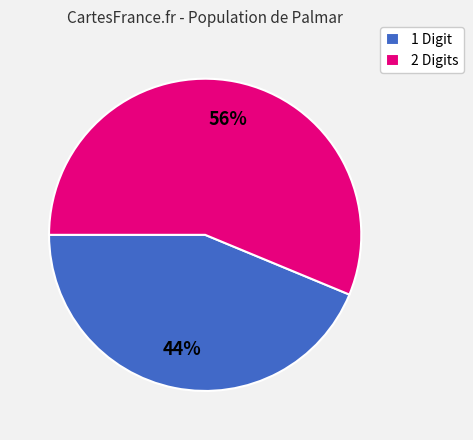

How many segments does this pie chart have?

2